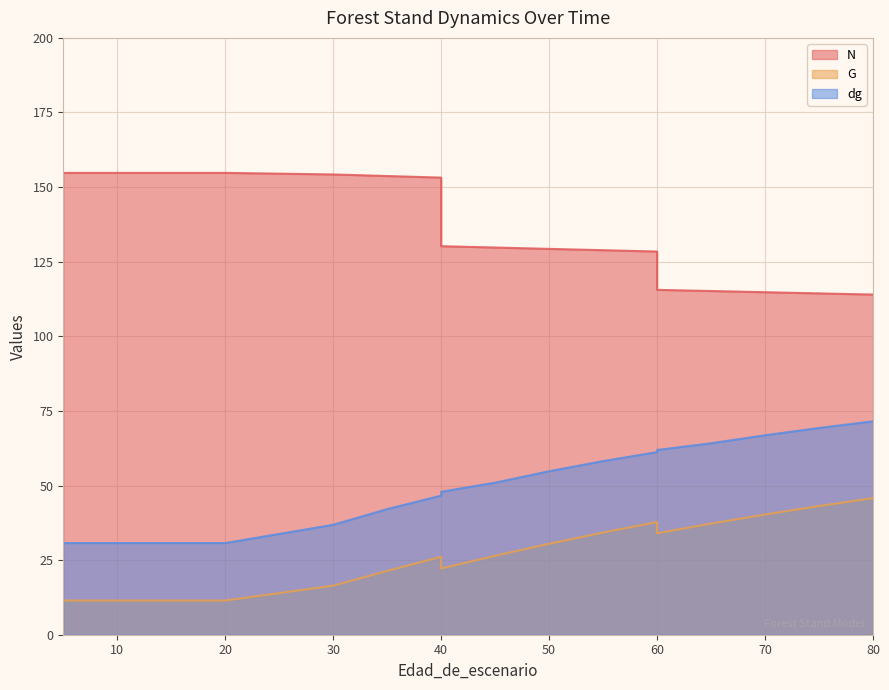

What are all the series names shown in the legend?

N, G, dg